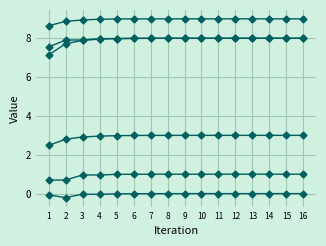

The X2 series shows 0.6 at 14. True or false?

False